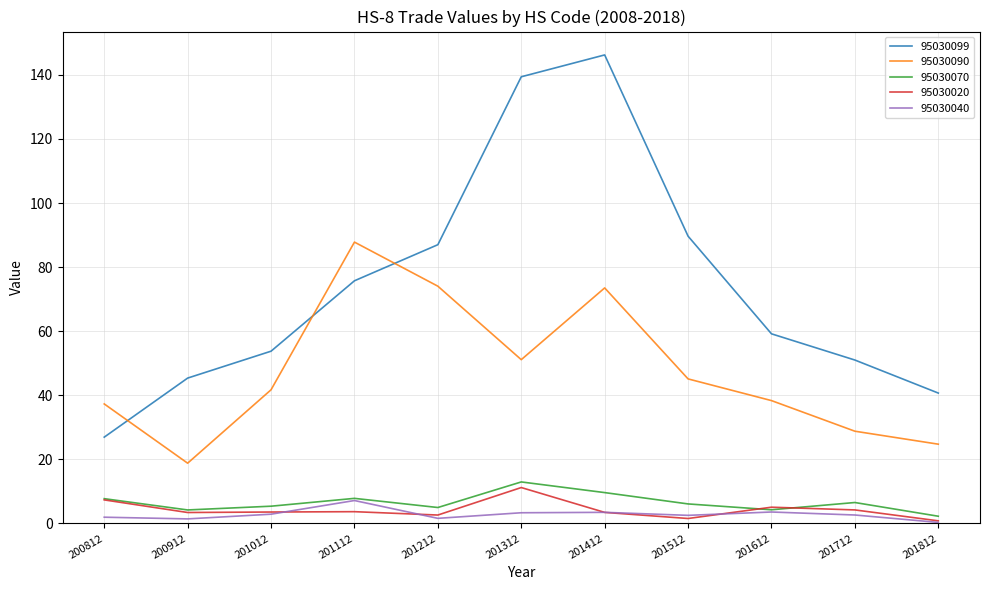

Rank the series by their maximum value, from highest to lowest.

95030099, 95030090, 95030070, 95030020, 95030040